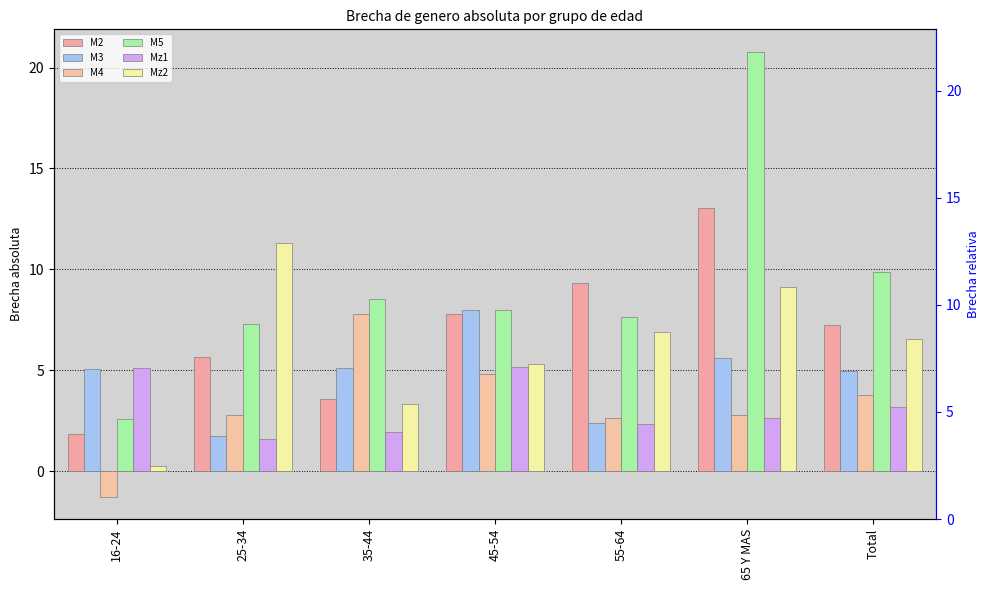

Rank the series by their maximum value, from highest to lowest.

M5, M2, Mz2, M3, M4, Mz1